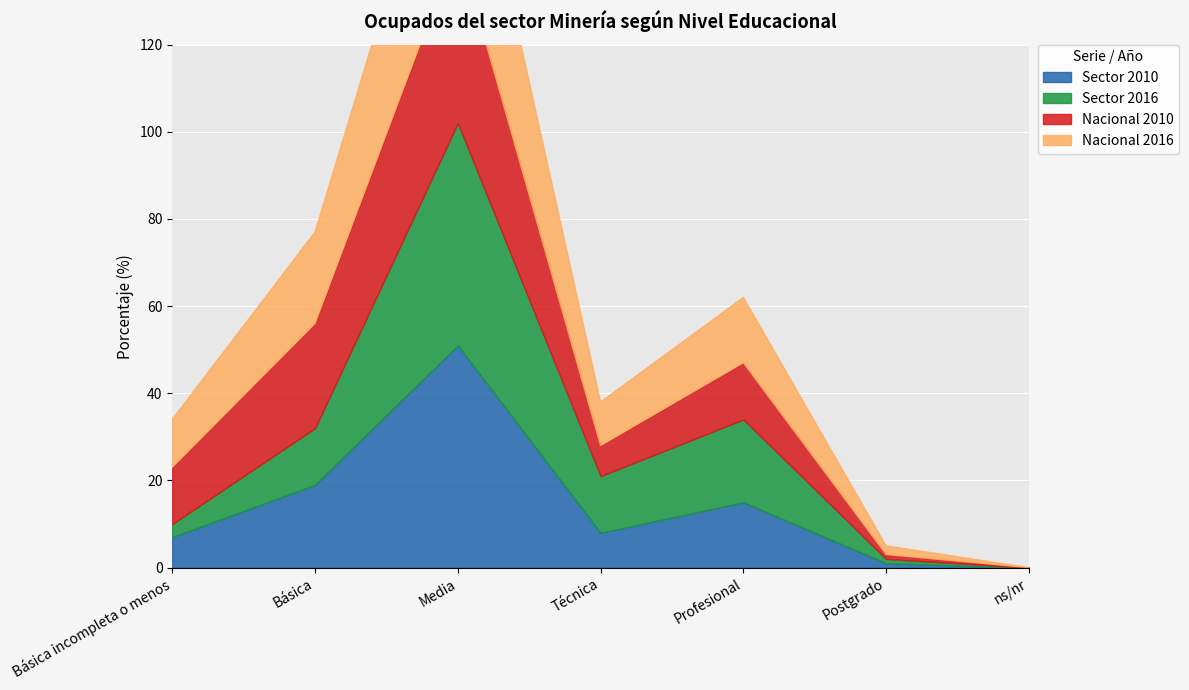

At how many categories does at least one series exceed 39?

1